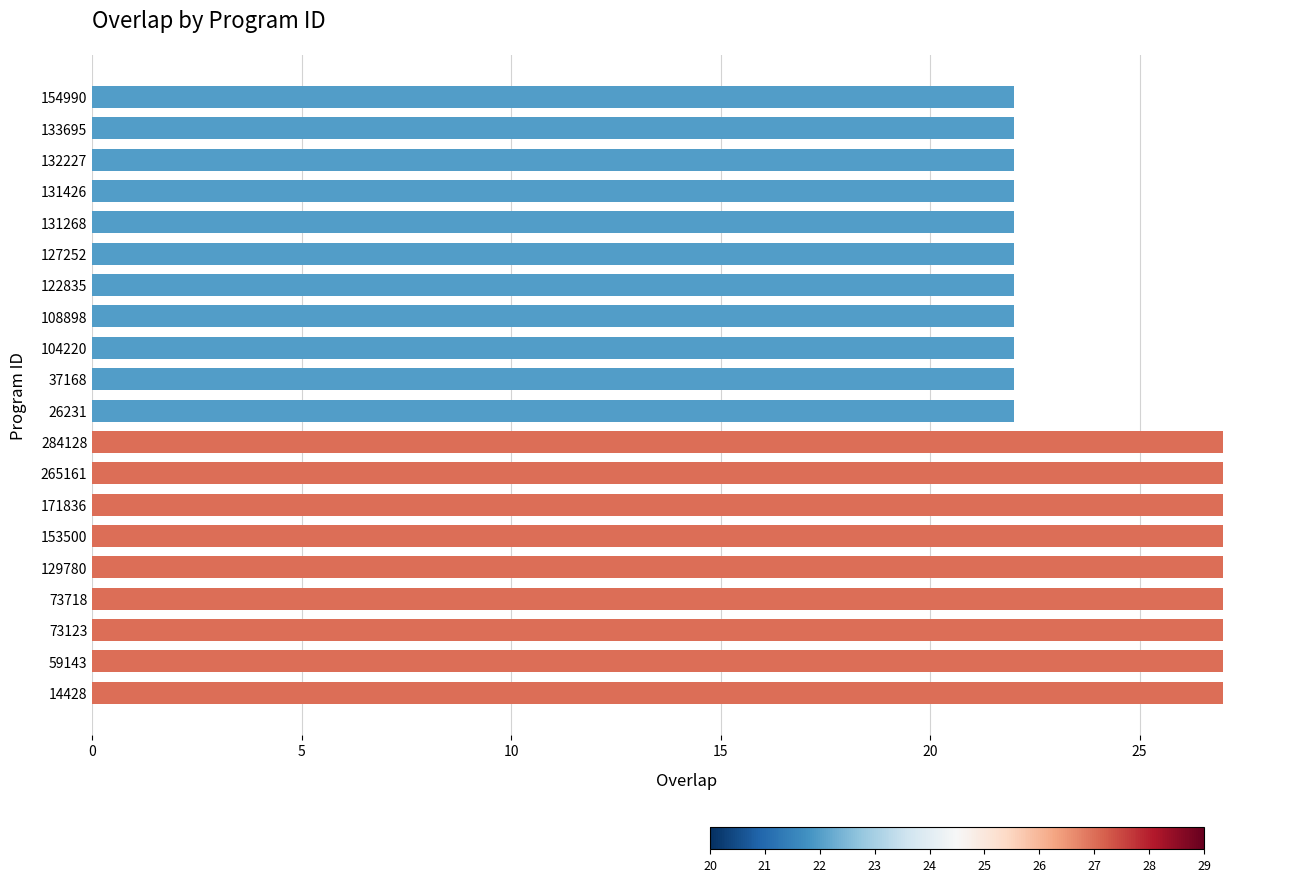

What is the average value?

24